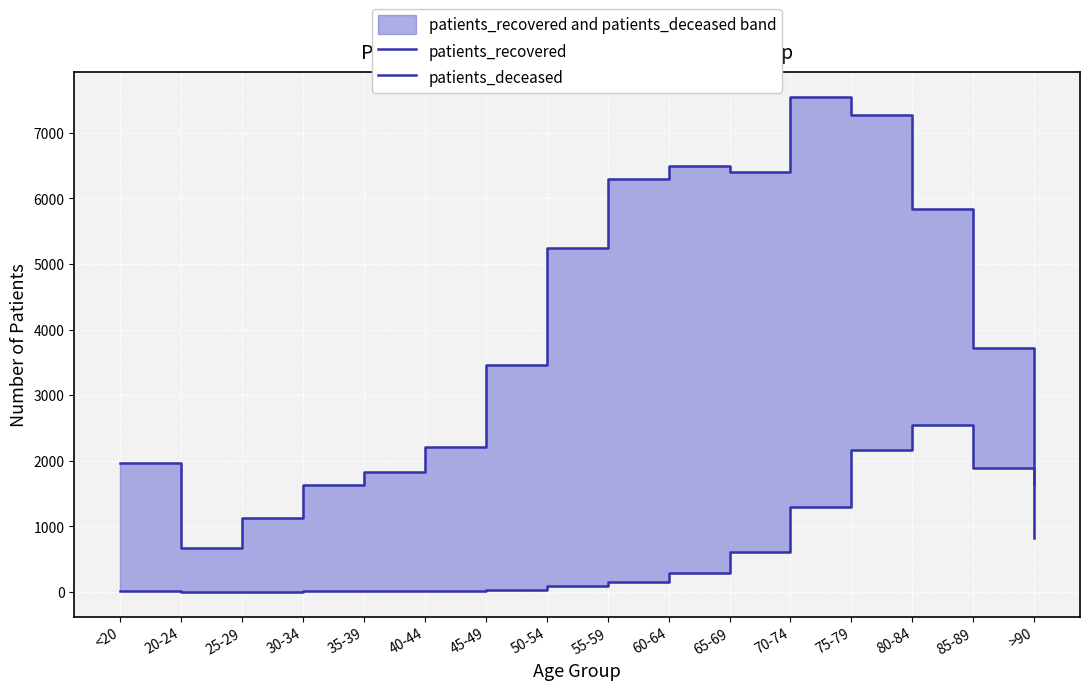

What position from the right is 85-89?

2